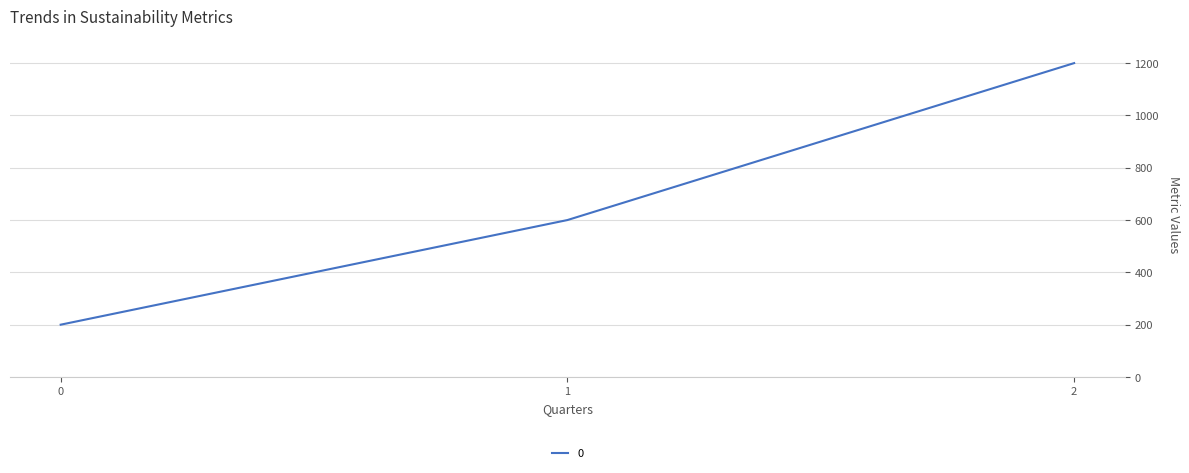

Where is the data nearest to the value 700?

1